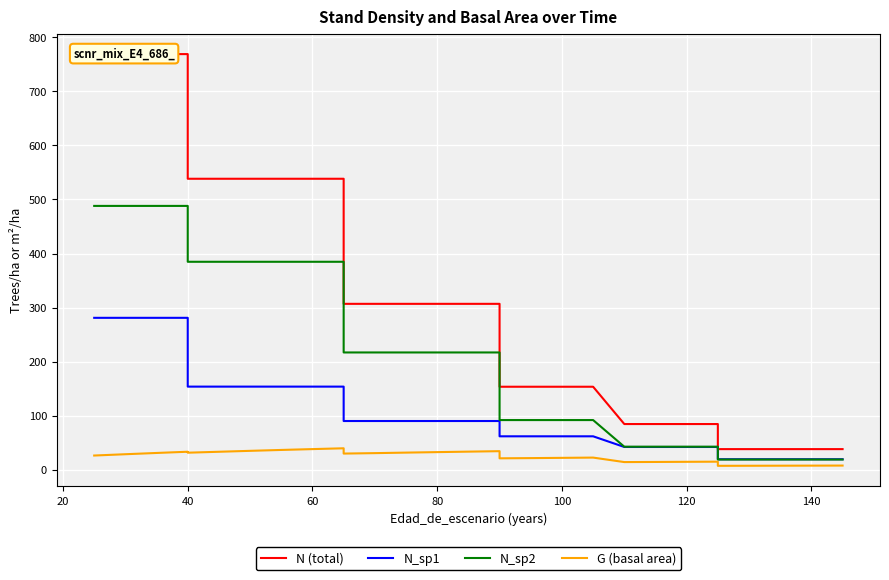

What is the sum of all G (basal area) values?

834.4